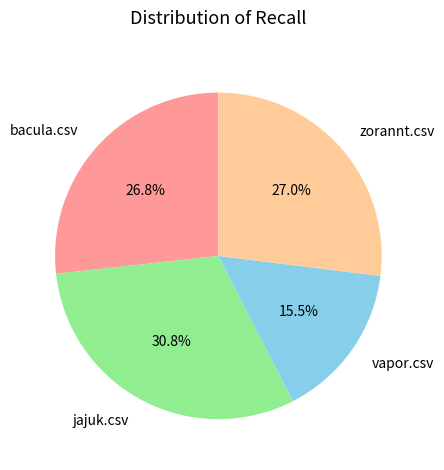

What is the smallest slice in the pie chart?

vapor.csv